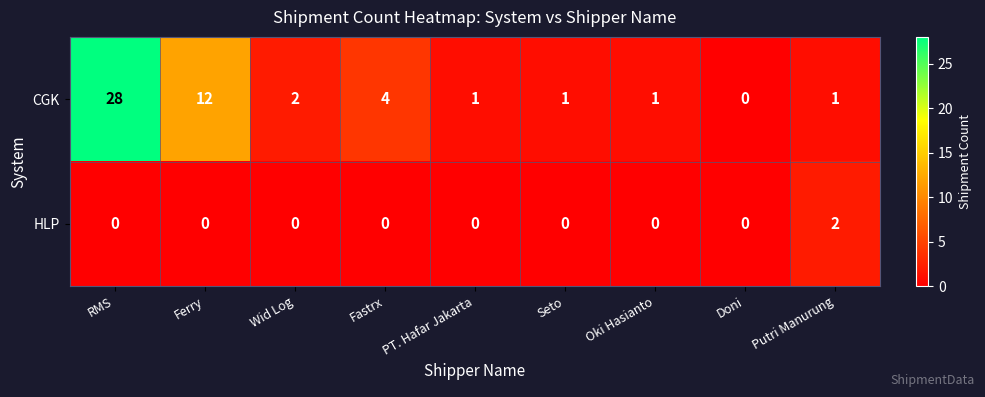

What is the spread (max minus min) of values at Fastrx?

4